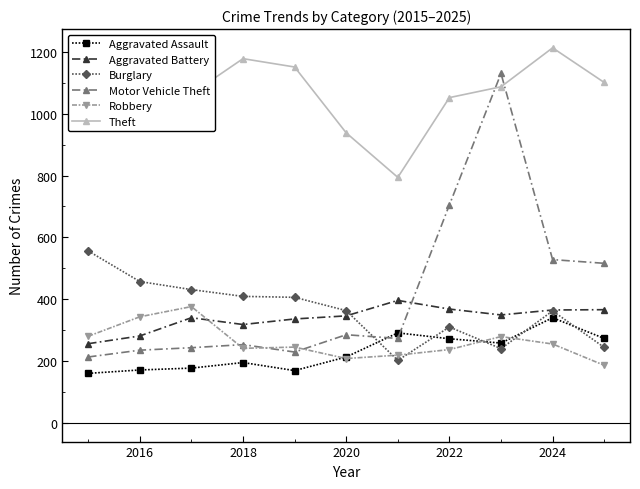

True or false: Aggravated Battery and Aggravated Assault intersect in this chart.

False